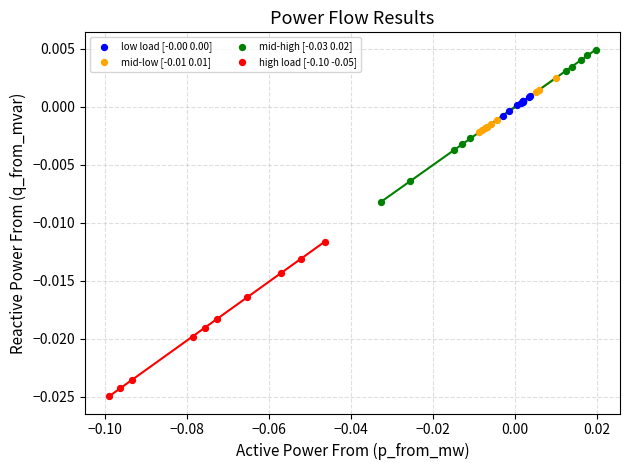

What are all the series names shown in the legend?

low load [-0.00 0.00], mid-low [-0.01 0.01], mid-high [-0.03 0.02], high load [-0.10 -0.05]